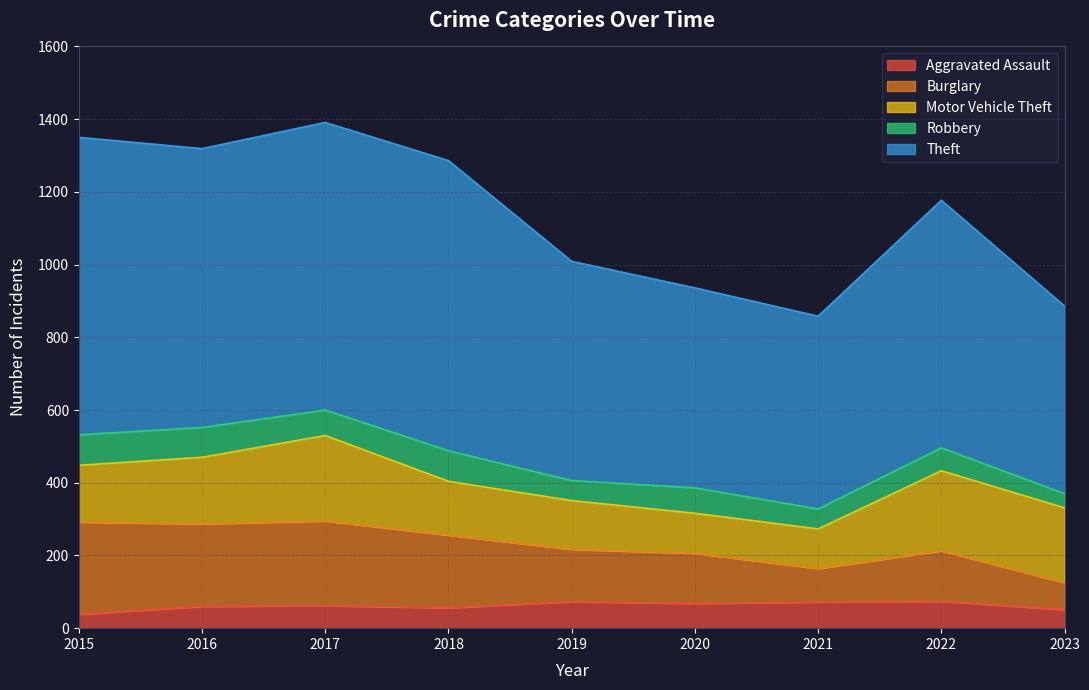

At which category does Theft reach its first local valley?

2016